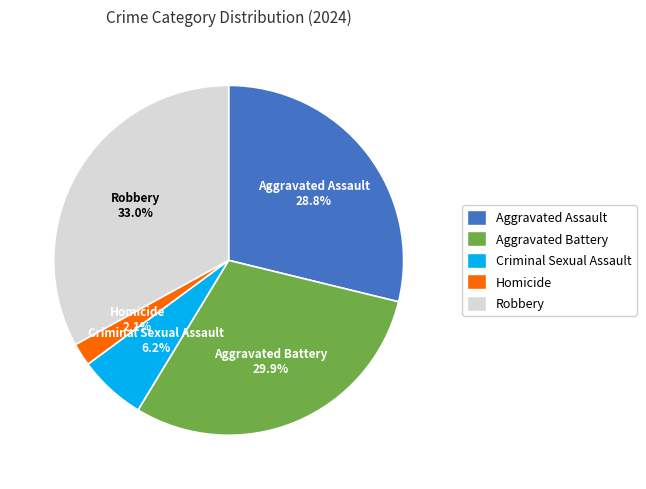

What percentage is the Homicide slice, to the nearest percent?

2%